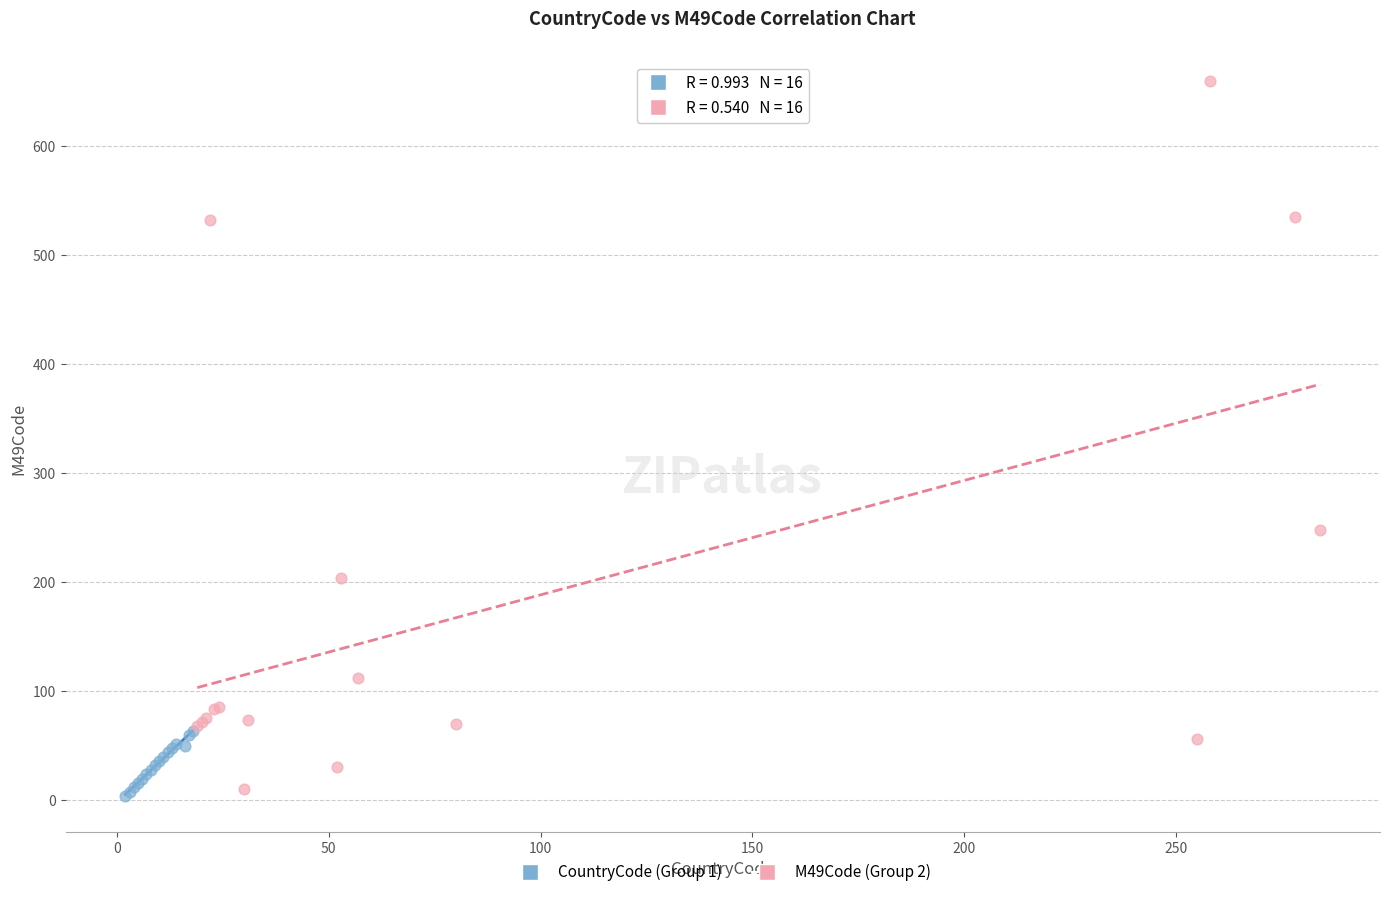

Which series contains the highest Y value?

M49Code (Group 2)